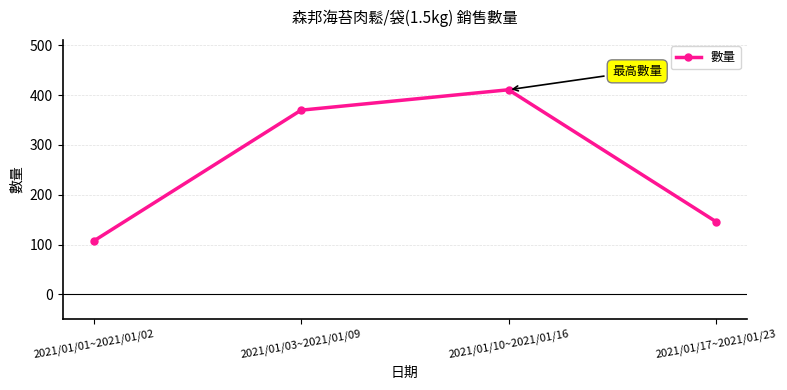

Count the values in the range 146 to 411.

3